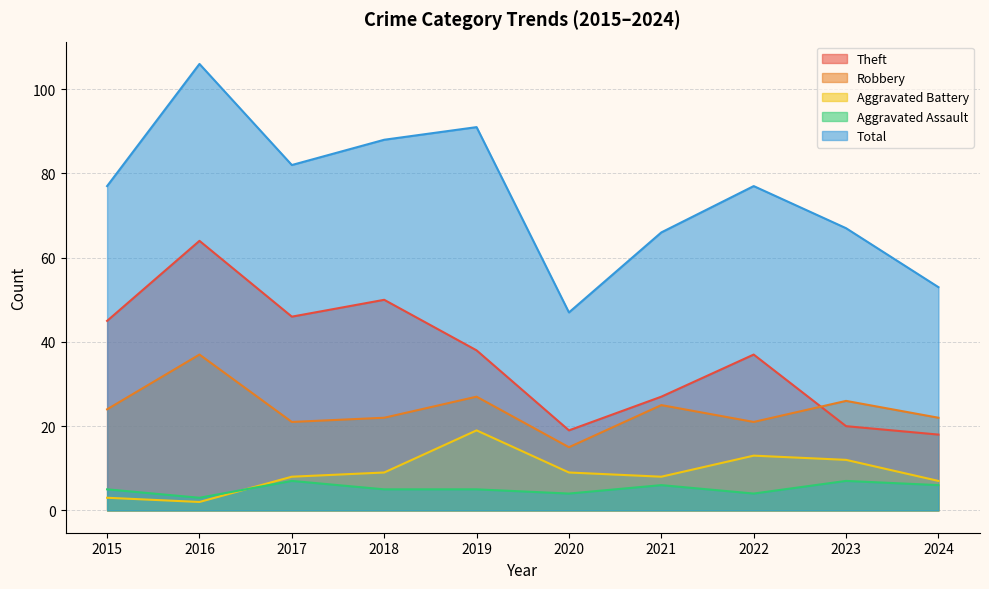

Between which two adjacent categories do Aggravated Battery and Aggravated Assault first intersect?

2016 and 2017